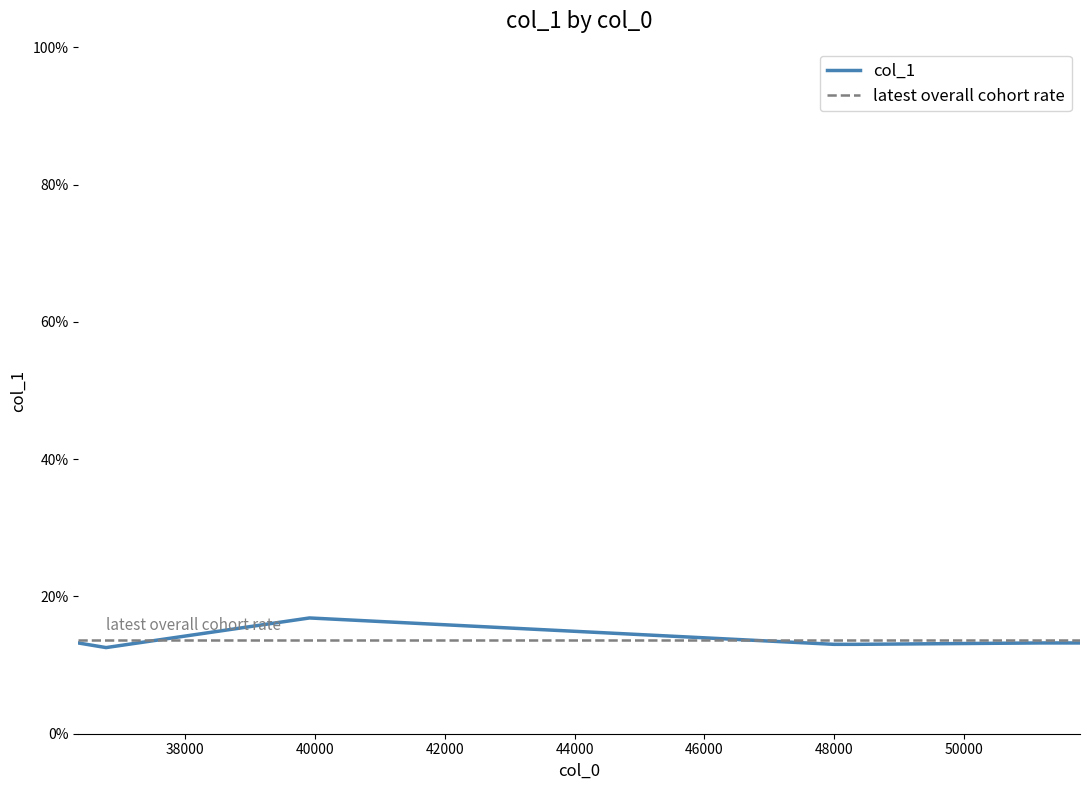

What is the greatest value displayed?

16.9